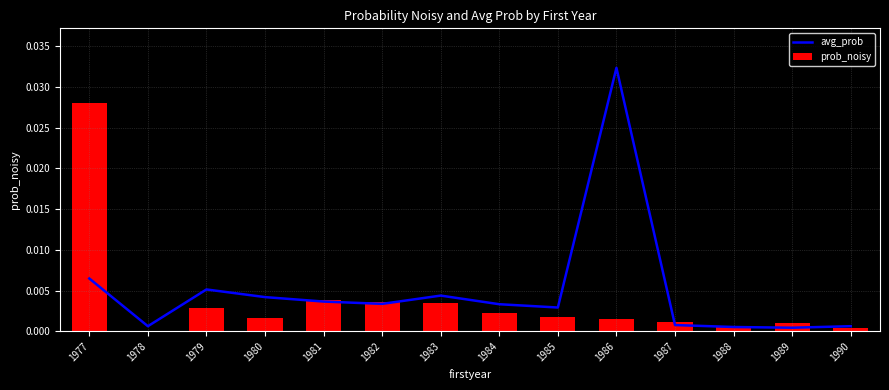

Between 1982 and 1988, which series saw the biggest shift?

prob_noisy